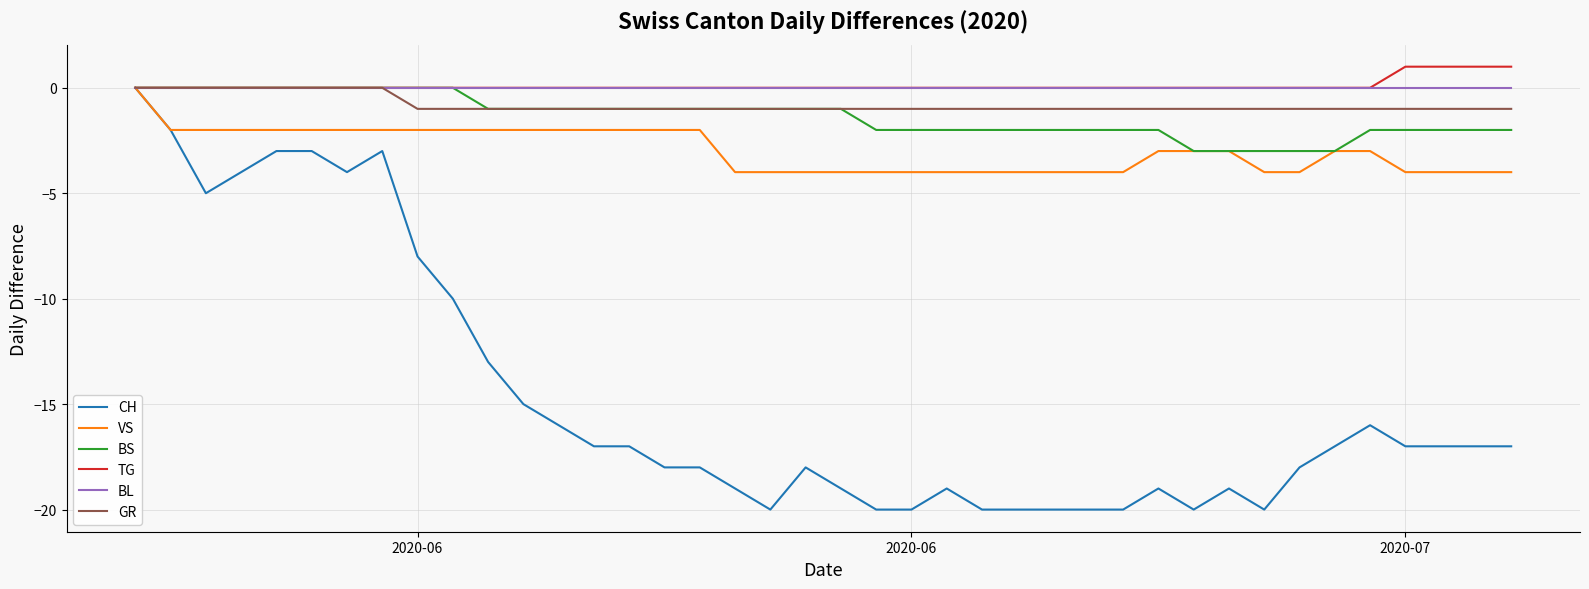

What is the smallest value displayed?

-20